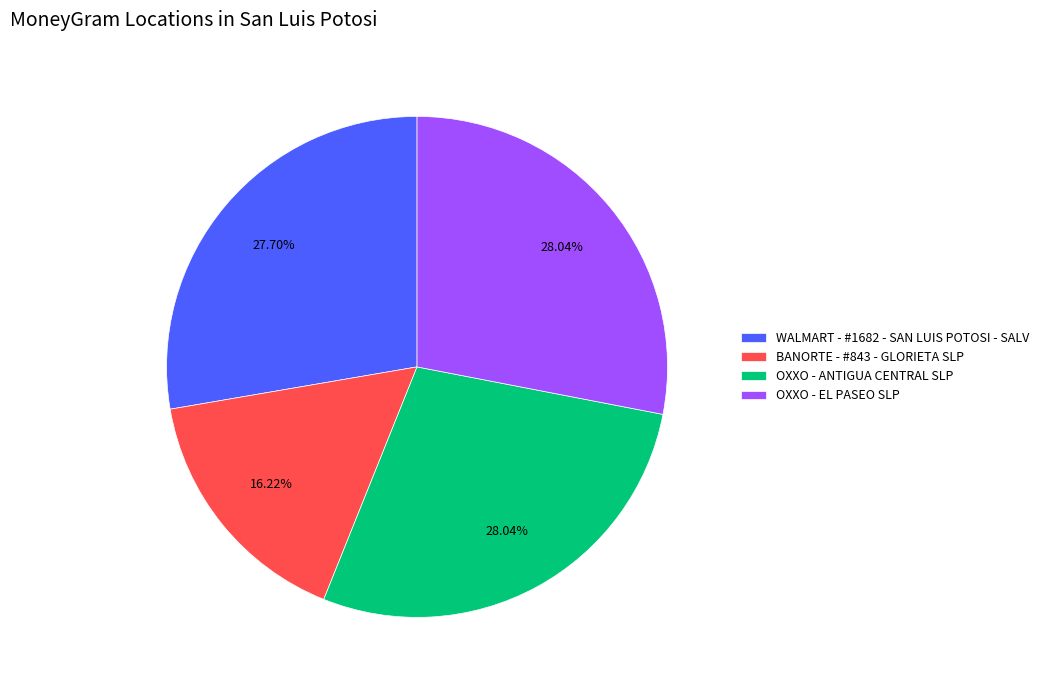

Does BANORTE - #843 - GLORIETA SLP account for over 50% of the chart?

No